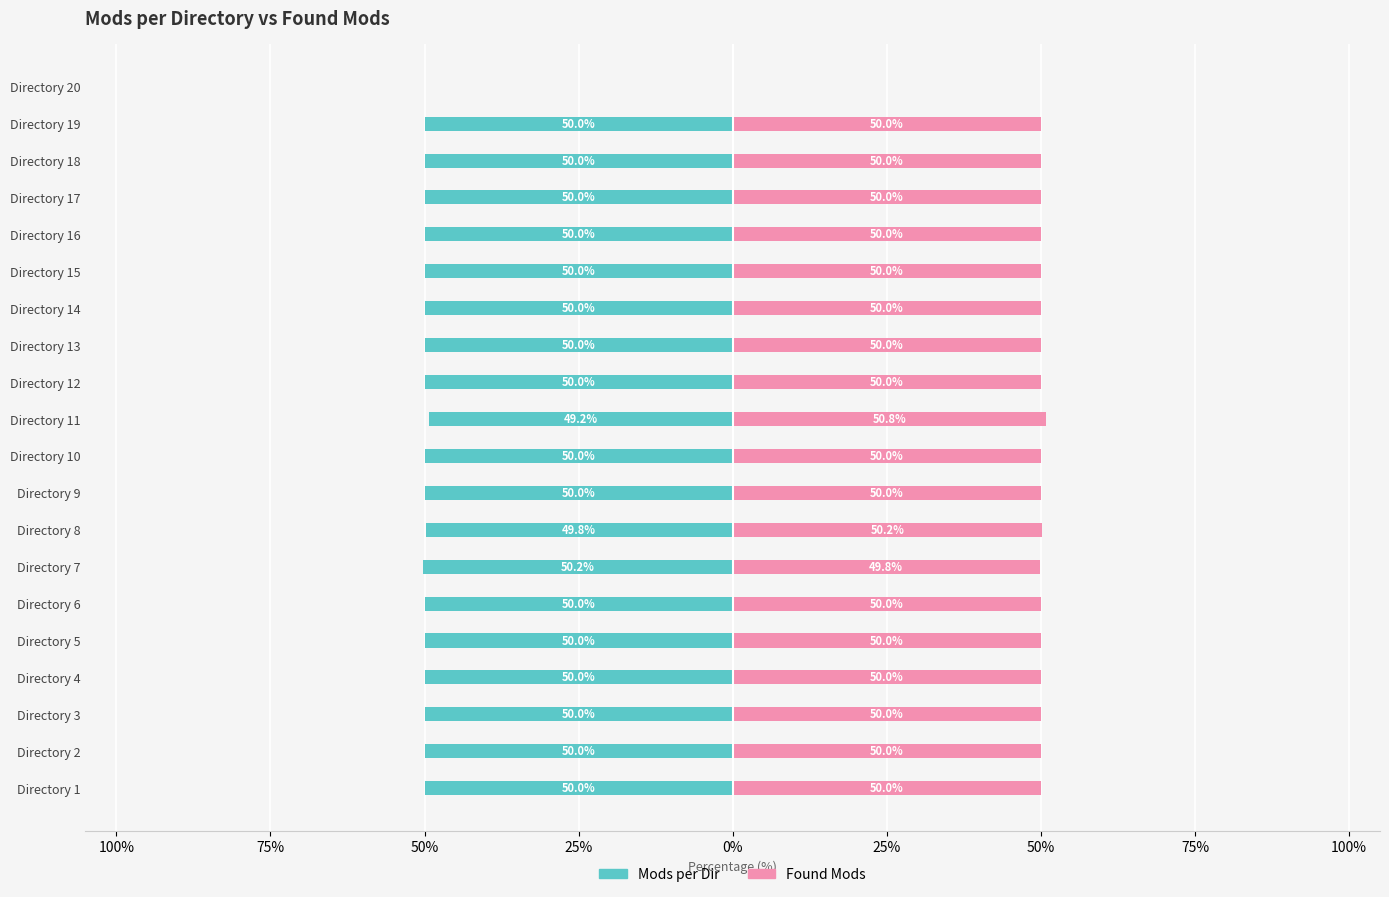

Rank the series by their average value, from lowest to highest.

Mods per Dir, Found Mods